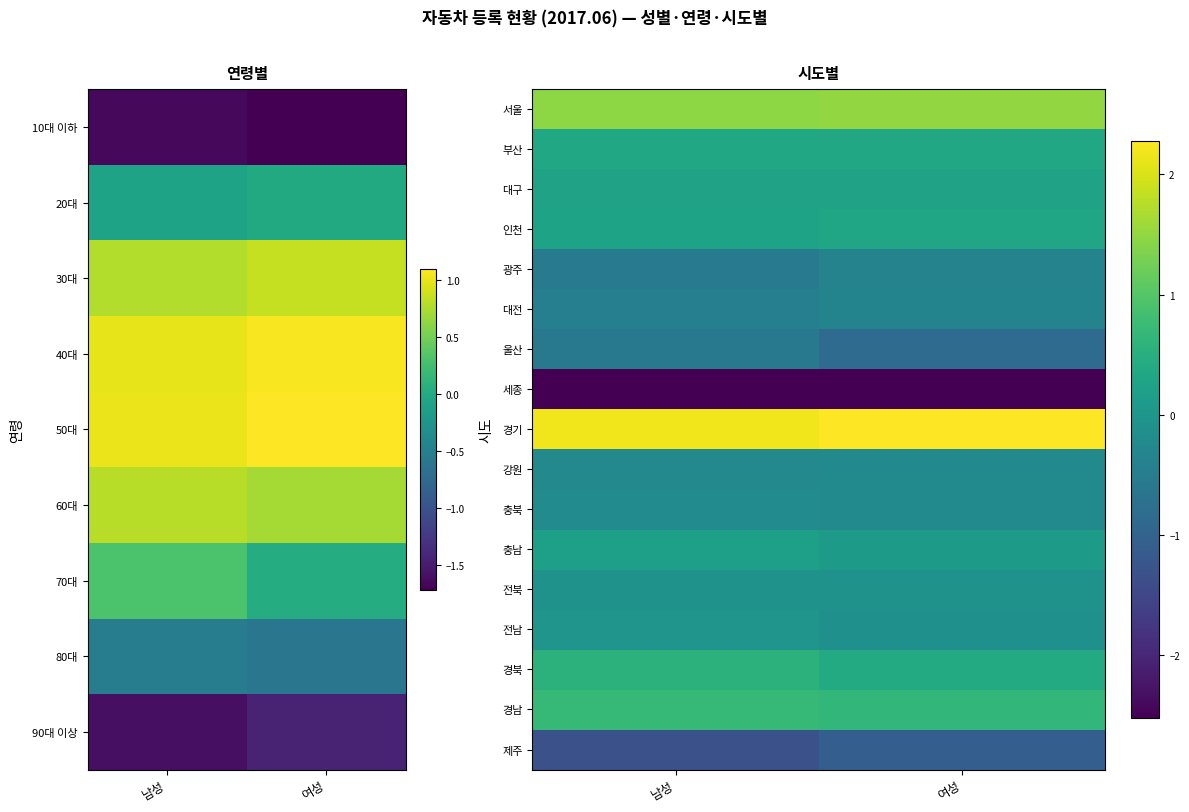

Where is 전남 nearest to the value 0?

남성